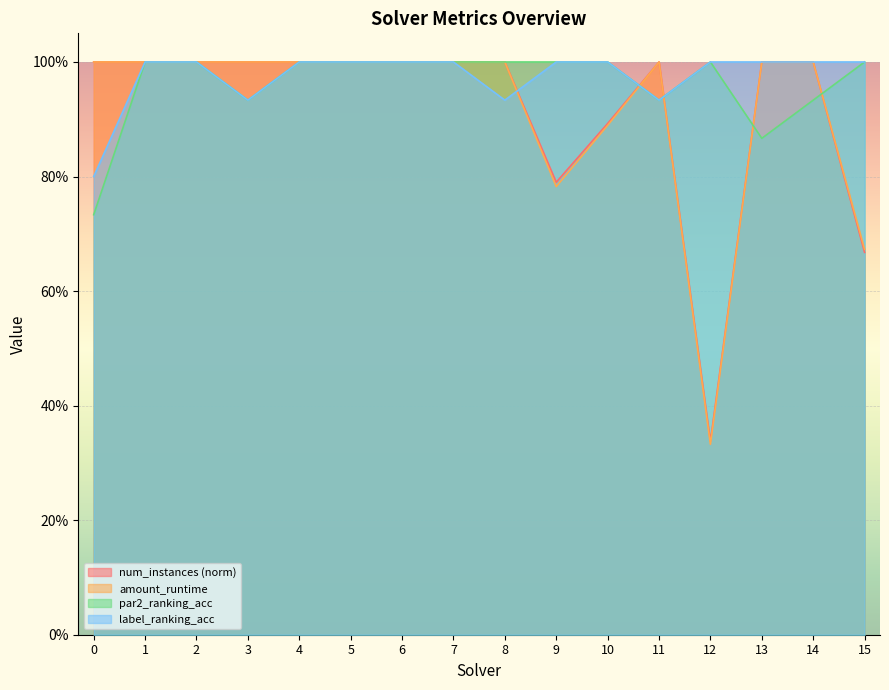

Reading left to right, what are all the values shown in this chart?

num_instances: 0=1.0	1=1.0	2=1.0	3=1.0	4=1.0	5=1.0	6=1.0	7=1.0	8=1.0	9=0.8	10=0.9	11=1.0	12=0.3	13=1.0	14=1.0	15=0.7
amount_runtime: 0=1.0	1=1.0	2=1.0	3=1.0	4=1.0	5=1.0	6=1.0	7=1.0	8=1.0	9=0.8	10=0.9	11=1.0	12=0.3	13=1.0	14=1.0	15=0.7
par2_ranking_acc: 0=0.7	1=1.0	2=1.0	3=0.9	4=1.0	5=1.0	6=1.0	7=1.0	8=1.0	9=1.0	10=1.0	11=0.9	12=1.0	13=0.9	14=0.9	15=1.0
label_ranking_acc: 0=0.8	1=1.0	2=1.0	3=0.9	4=1.0	5=1.0	6=1.0	7=1.0	8=0.9	9=1.0	10=1.0	11=0.9	12=1.0	13=1.0	14=1.0	15=1.0